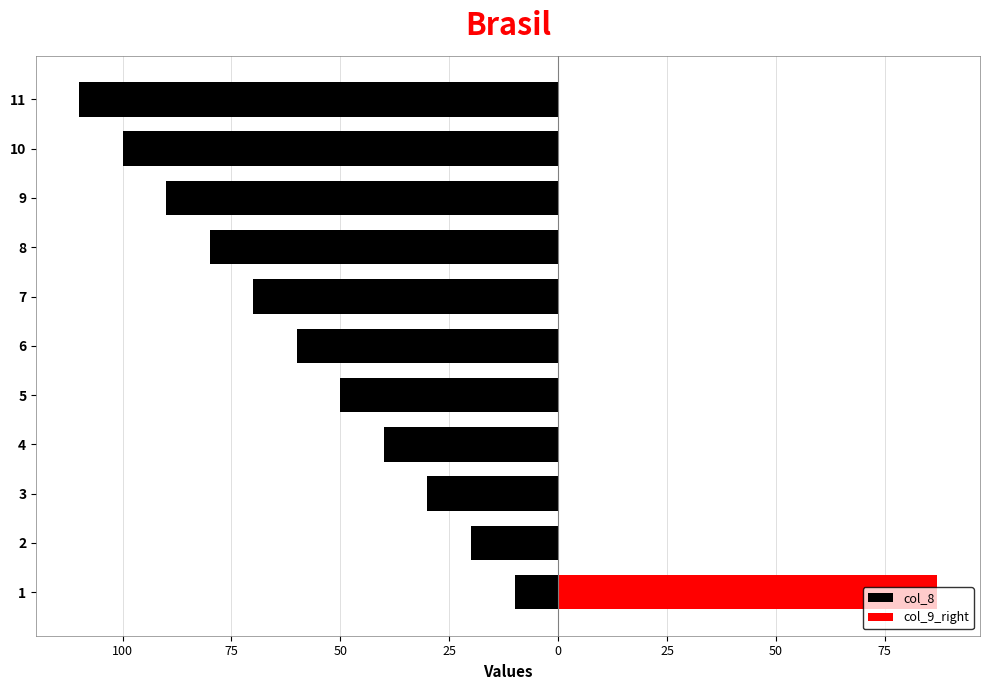

The col_8 series shows -2 at 1. True or false?

False